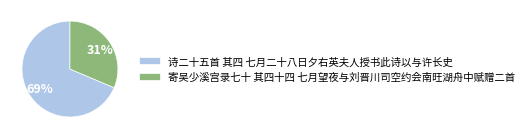

To the nearest percent, what is the average slice percentage?

50%